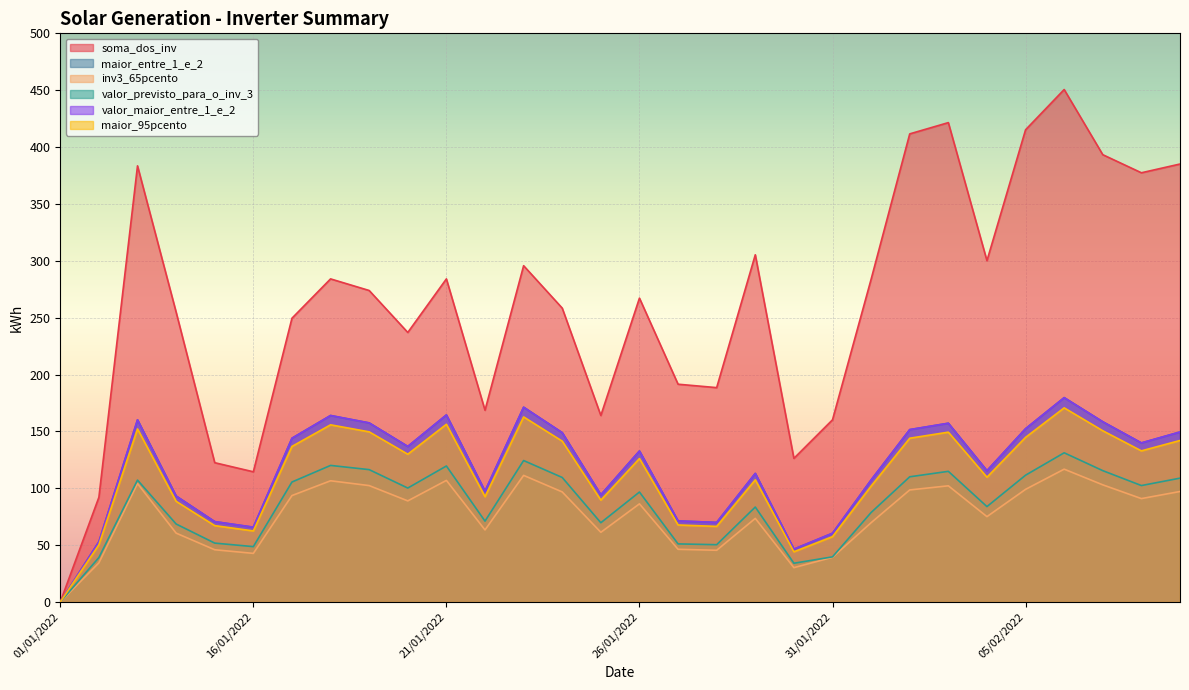

Which category has the lowest value in the maior_95pcento series?

01/01/2022